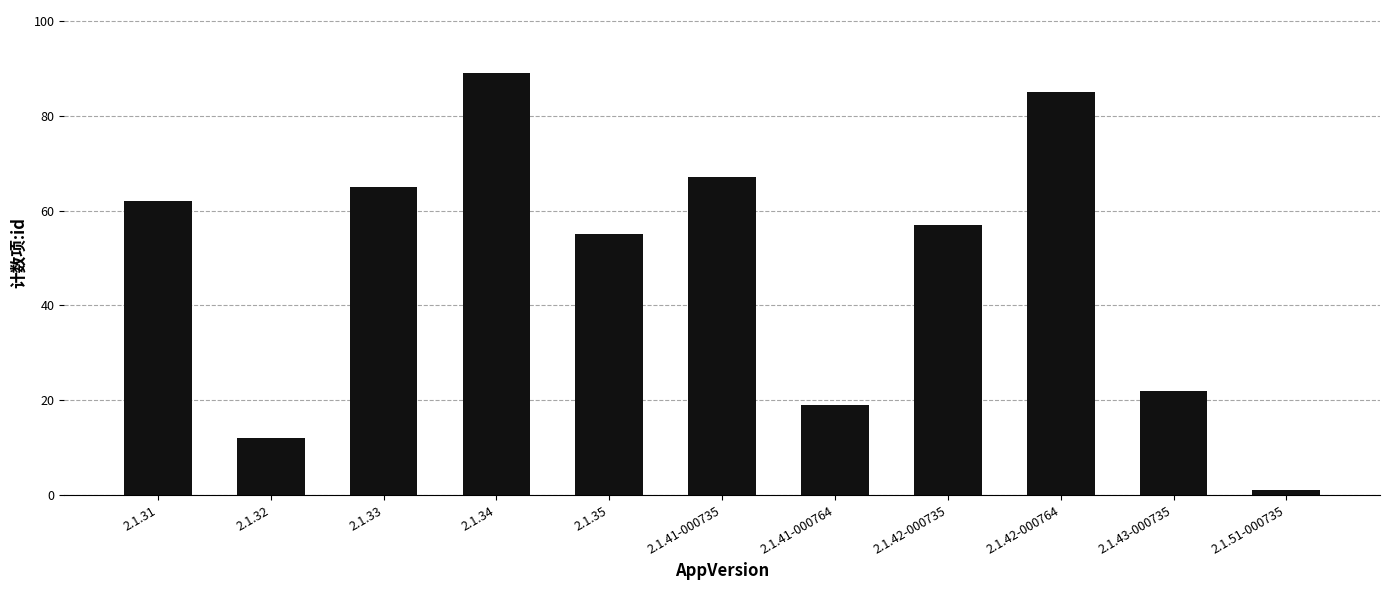

Reading left to right, list all the values displayed in this chart.

62	12	65	89	55	67	19	57	85	22	1